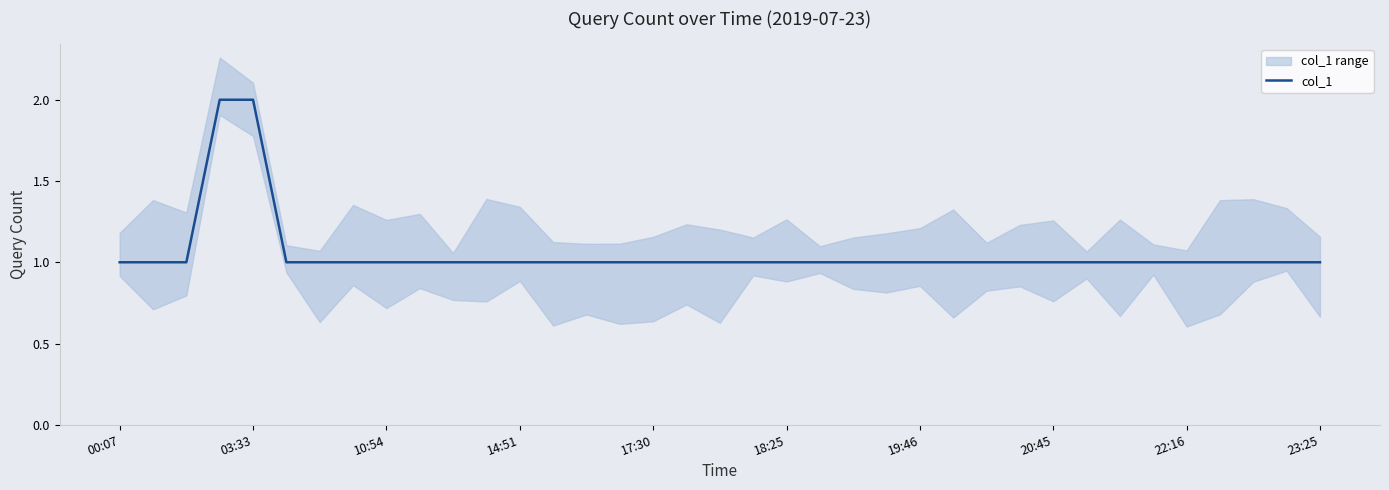

What is the greatest value displayed?

2